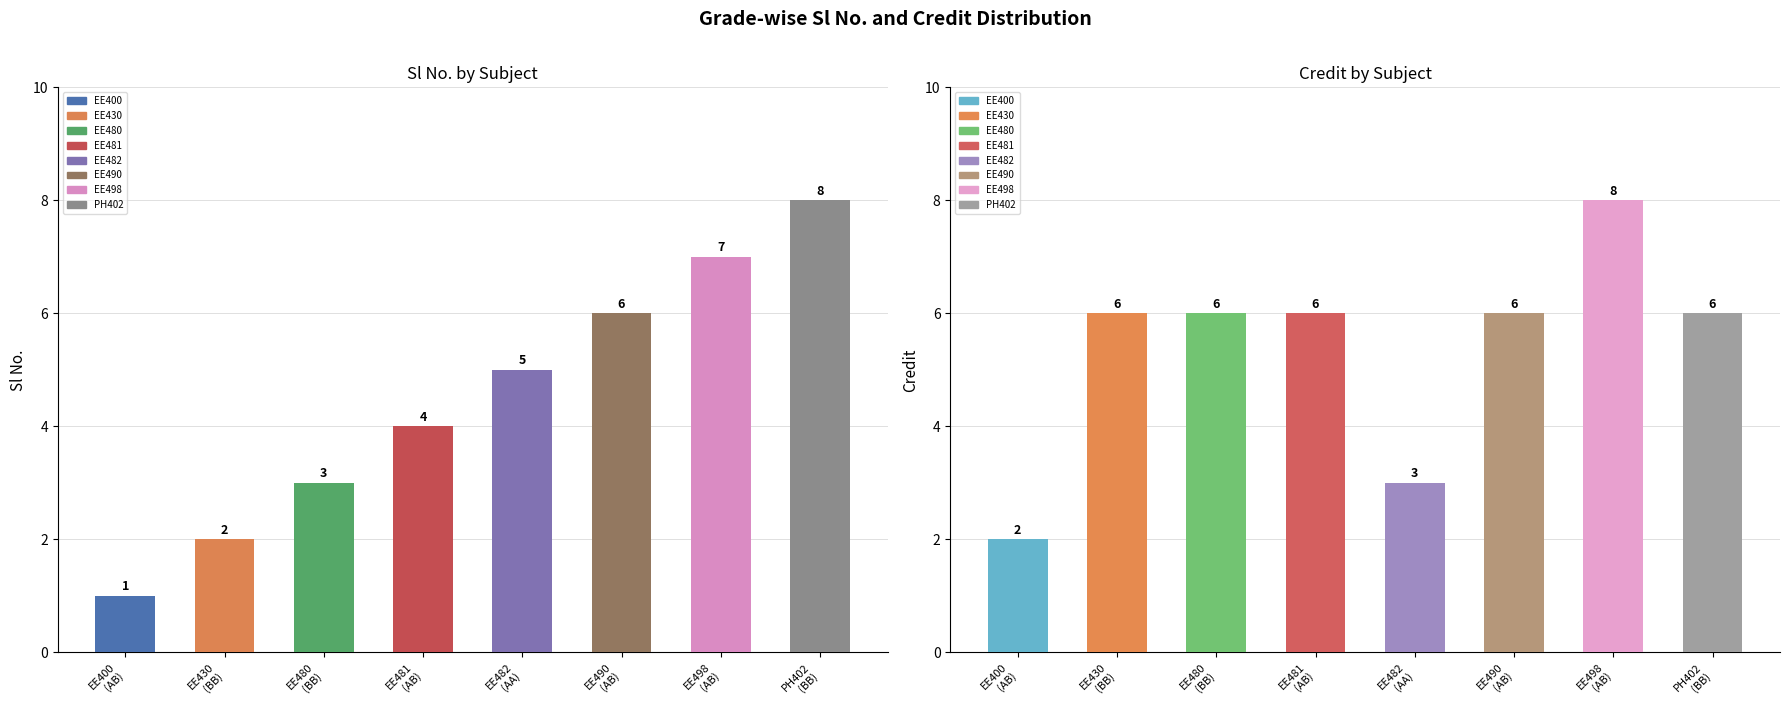

Reading left to right, list all the values displayed in this chart.

Sl No.: 1	2	3	4	5	6	7	8
Credit: 2	6	6	6	3	6	8	6